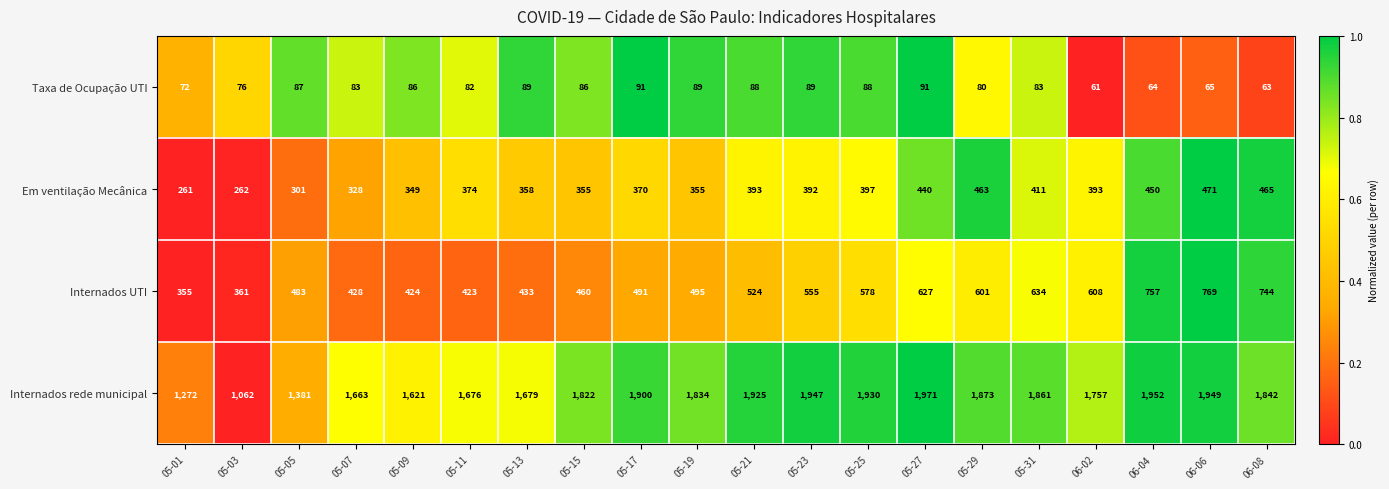

What is the spread (max minus min) of values at 05-31?

1778